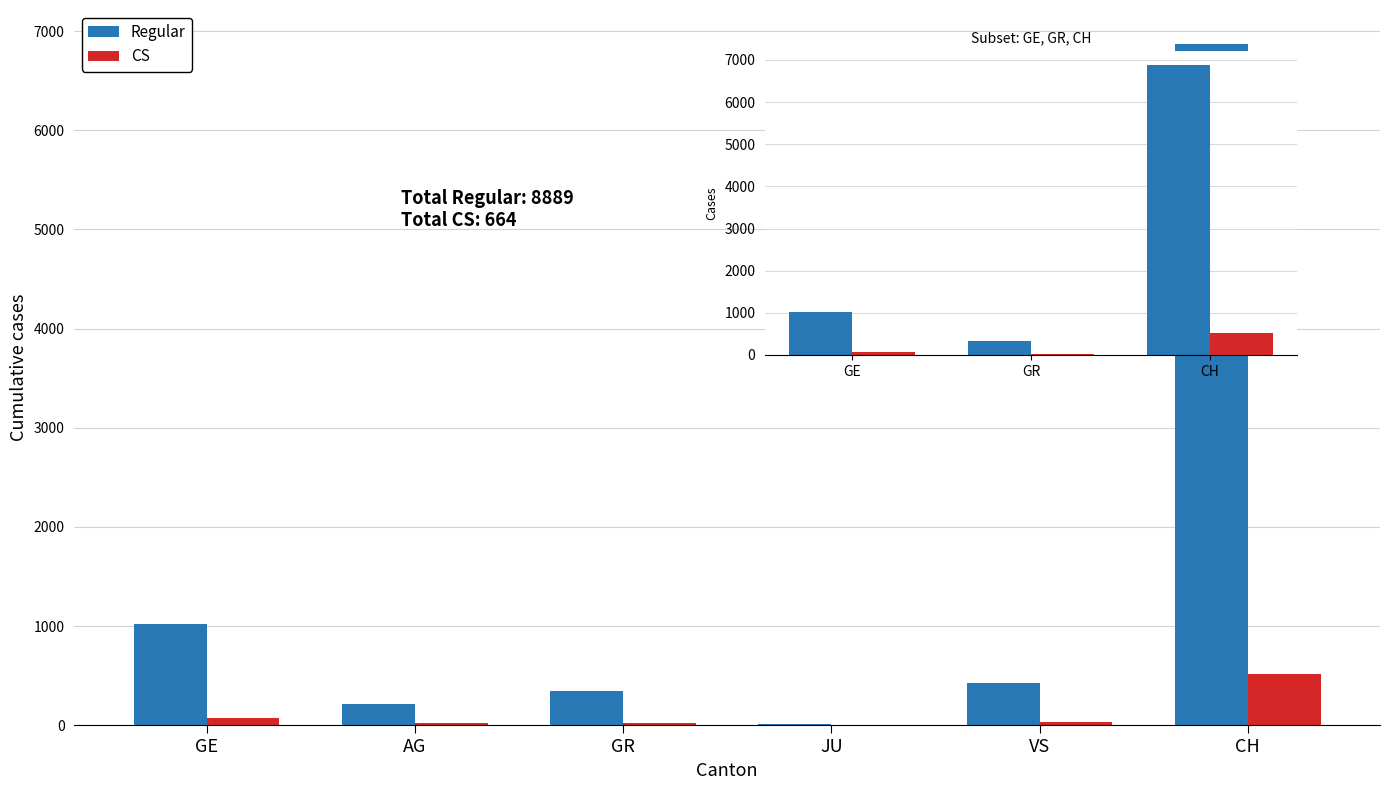

True or false: CS has a value of 77 at GE.

True